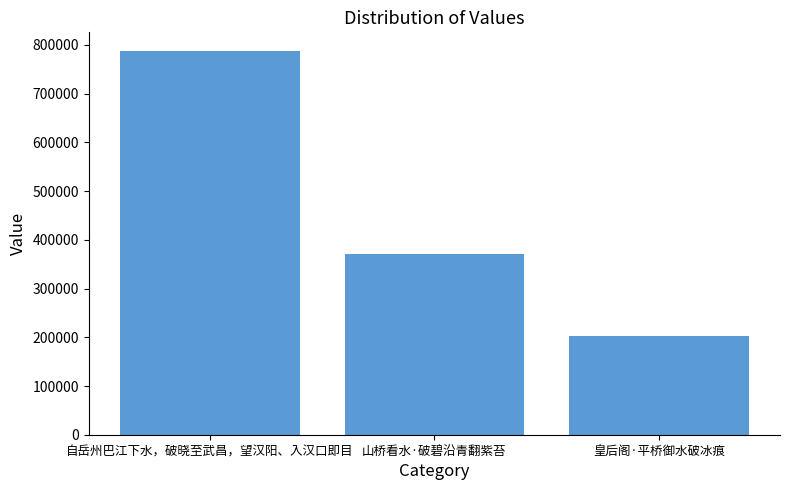

Is it true that the value at 山桥看水·破碧沿青翻紫苔 is 616097?

False